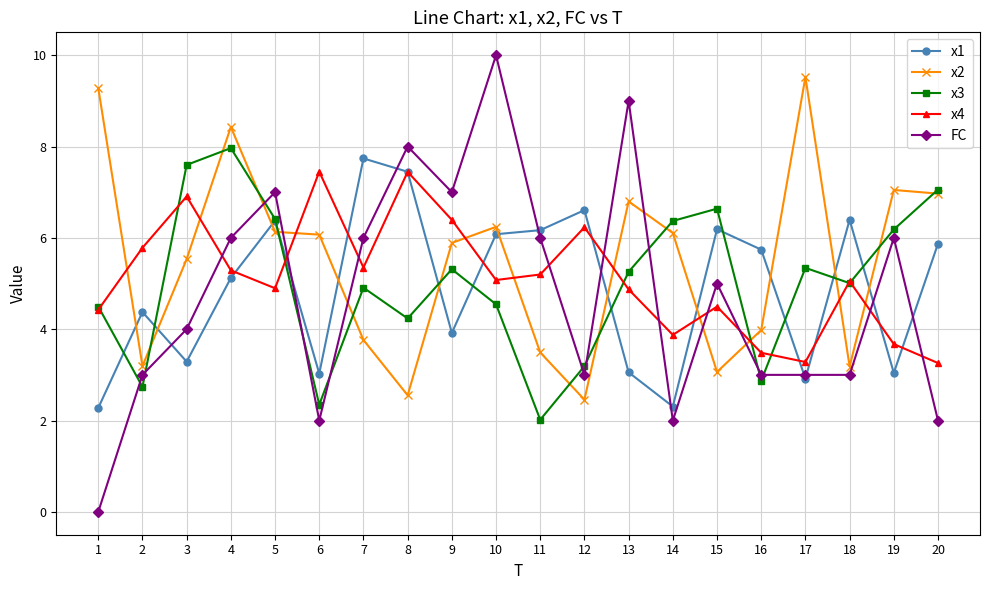

What is the difference between the maximum and second lowest values in the x4 series?

4.2